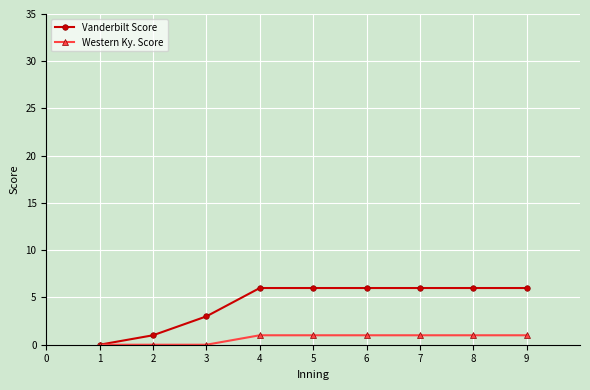

Reading left to right, what are all the values shown in this chart?

Vanderbilt Score: 0	1	3	6	6	6	6	6	6
Western Ky. Score: 0	0	0	1	1	1	1	1	1